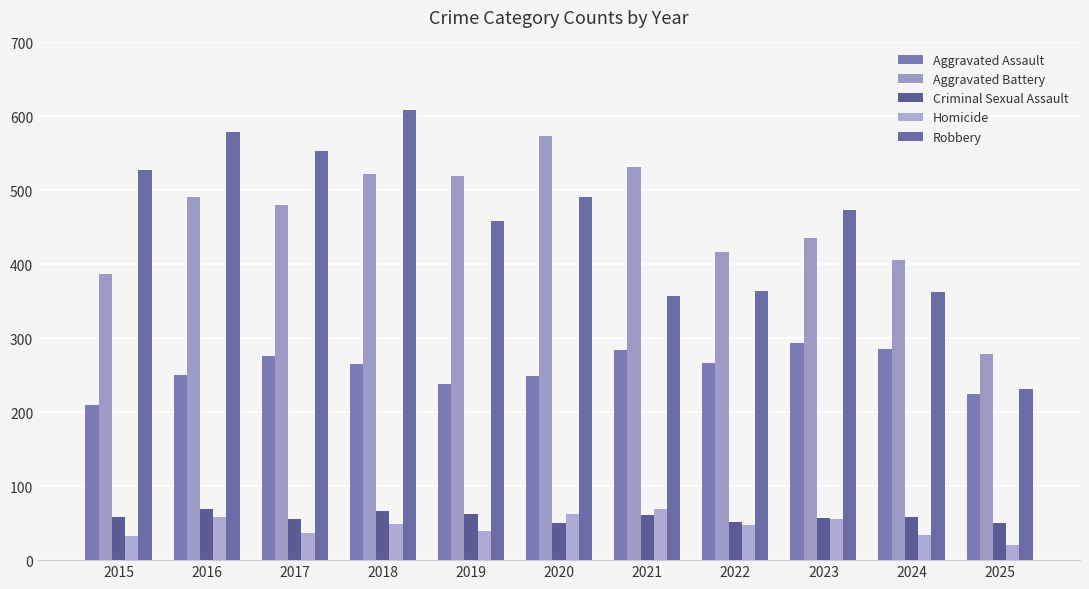

Which category has the highest value across all series?

2018